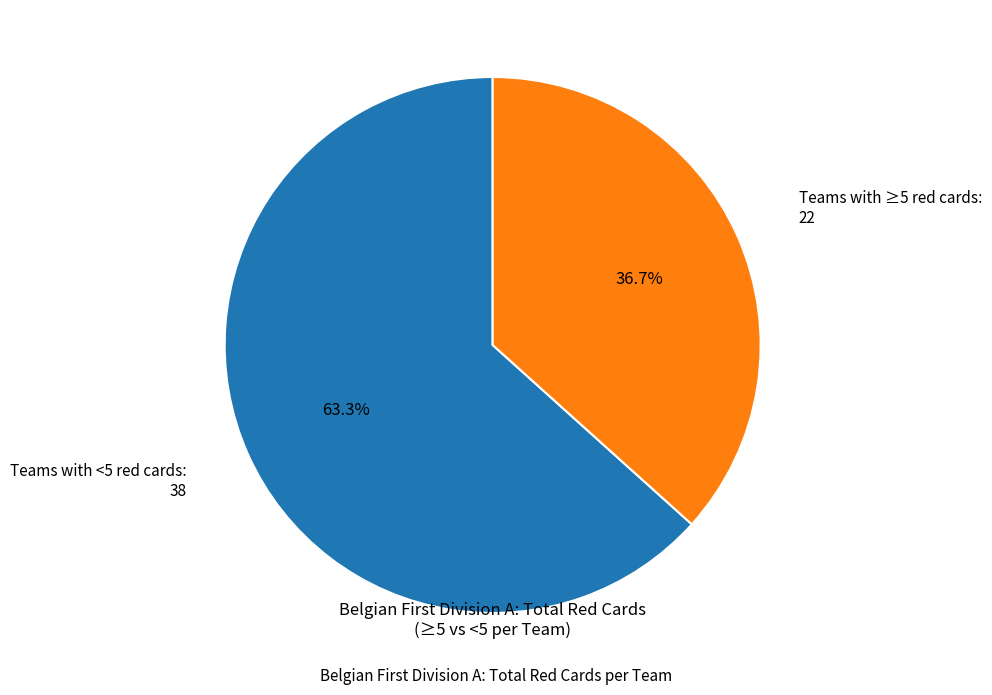

What is the majority slice?

Teams with <5 red cards: 38